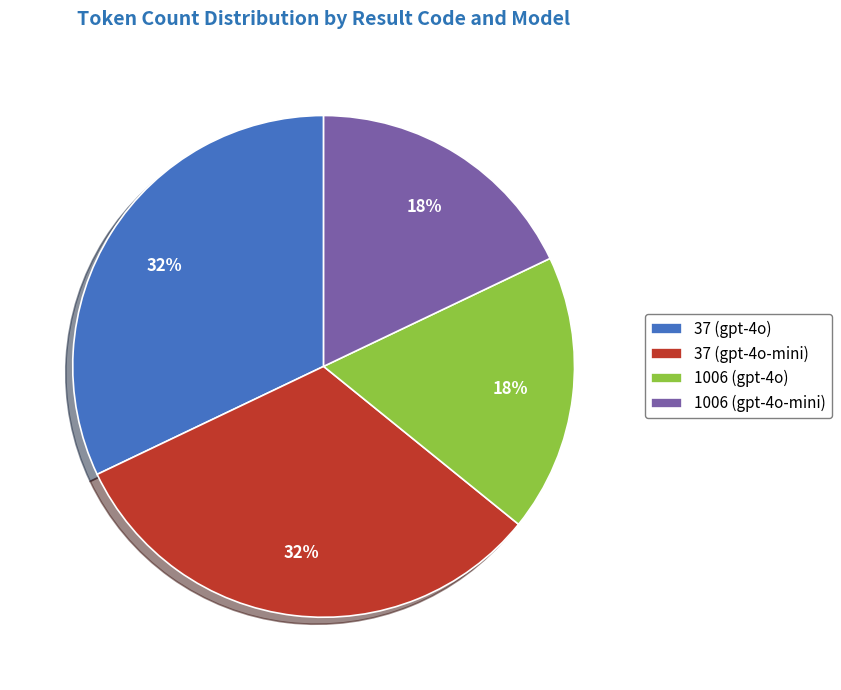

Which has a higher value, 37 (gpt-4o) or 1006 (gpt-4o-mini)?

37 (gpt-4o)